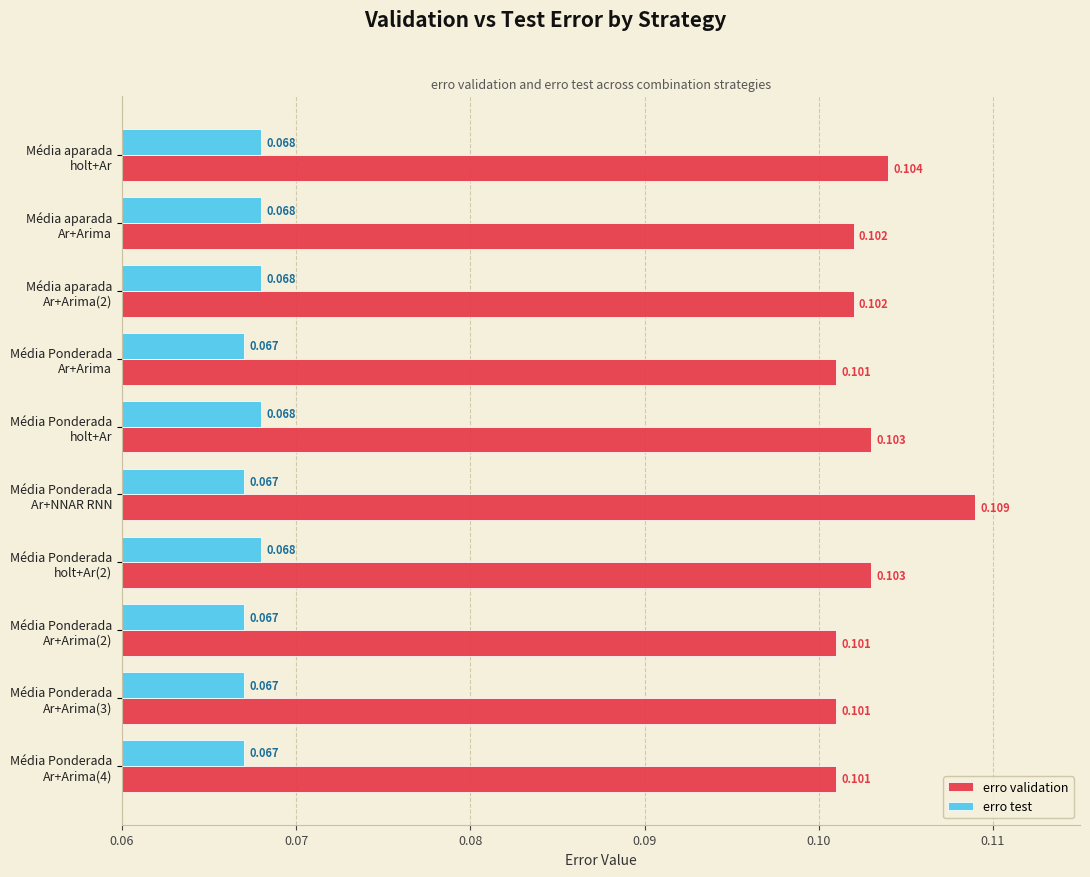

List the series in order of their overall mean, highest first.

erro validation, erro test